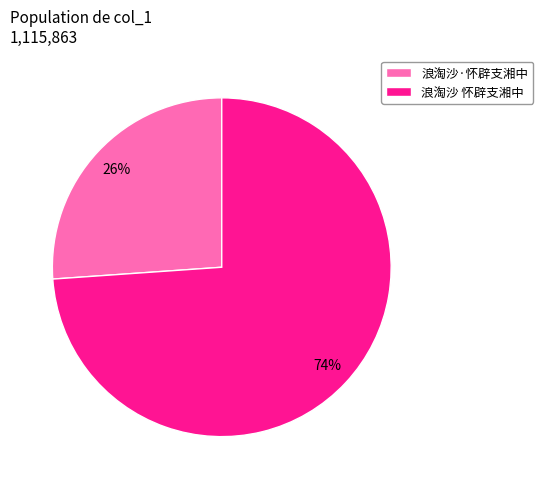

The 浪淘沙·怀辟支湘中 slice represents 31% of the pie. True or false?

False